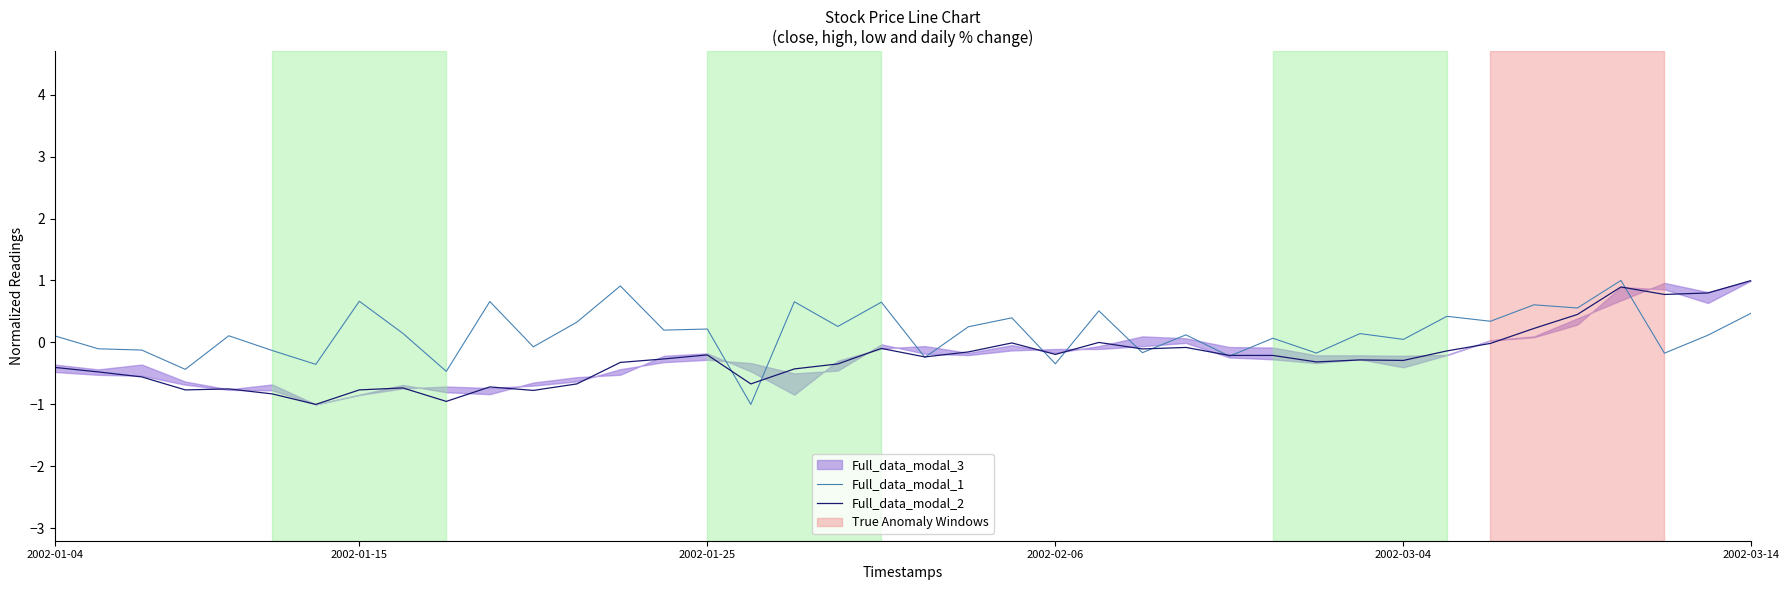

What is the lowest value of the Full_data_modal_1 series?

-1.0